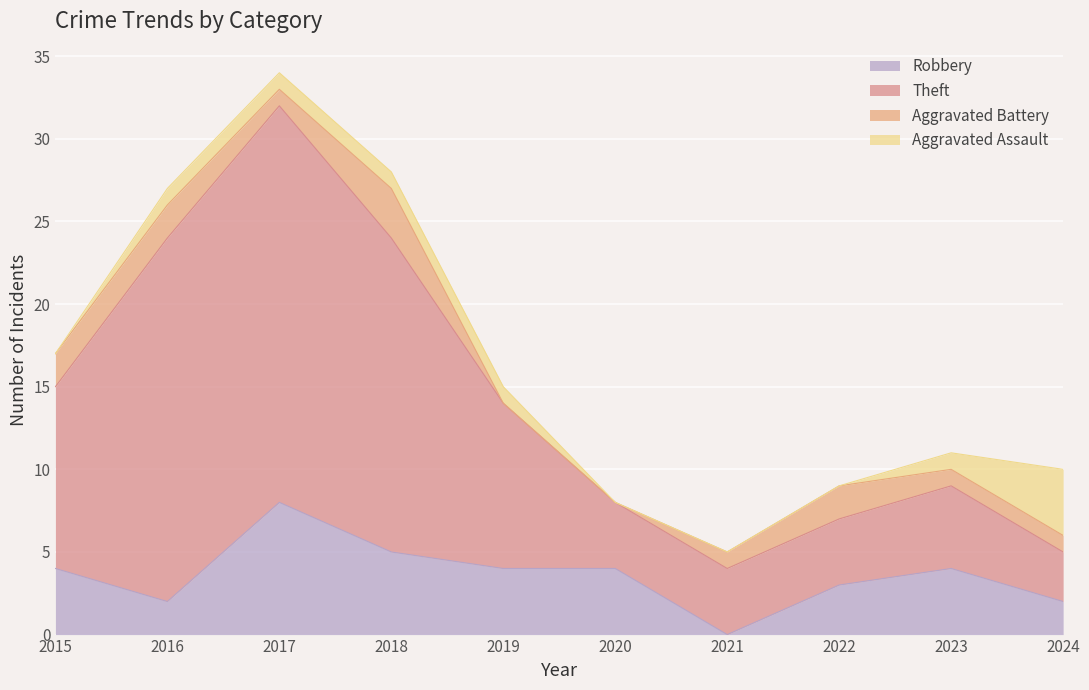

What is the total value across all series at 2016?

27